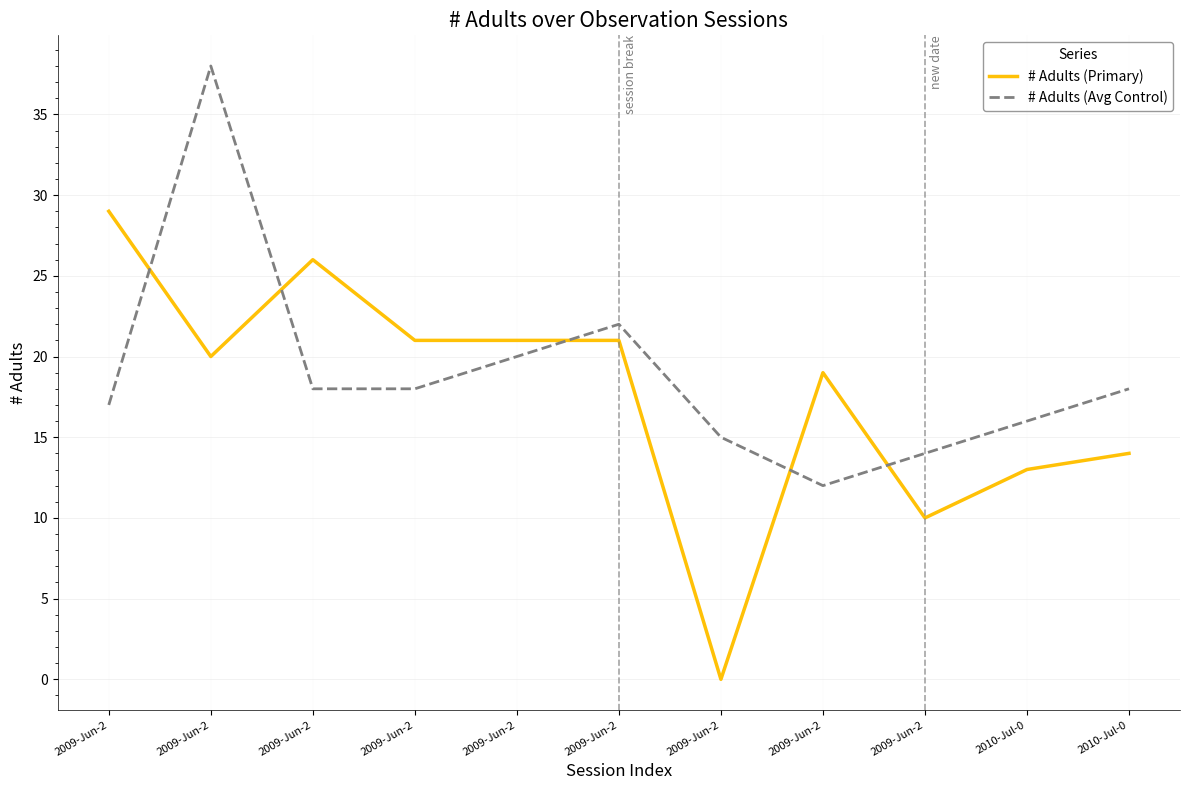

Is this an area chart (filled region under the line)?

No